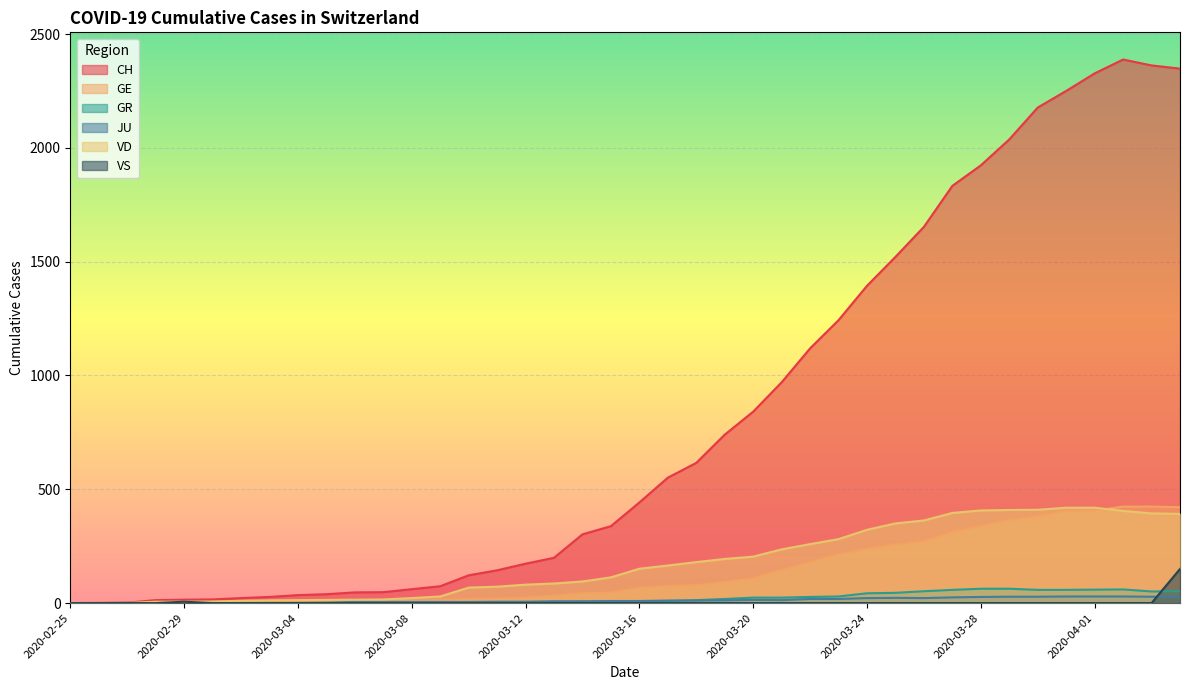

Which series has the largest total across all categories?

CH